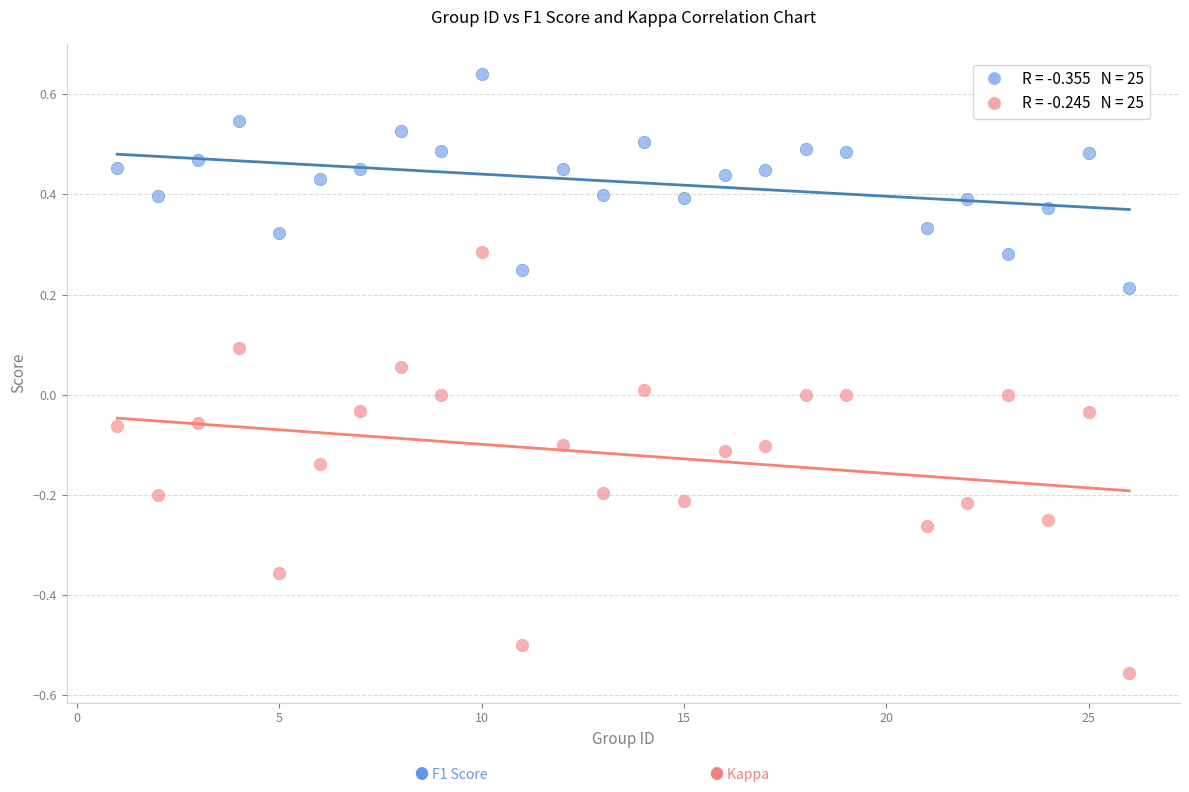

Across all data points, what is the range of Y values (max minus min)?

1.2